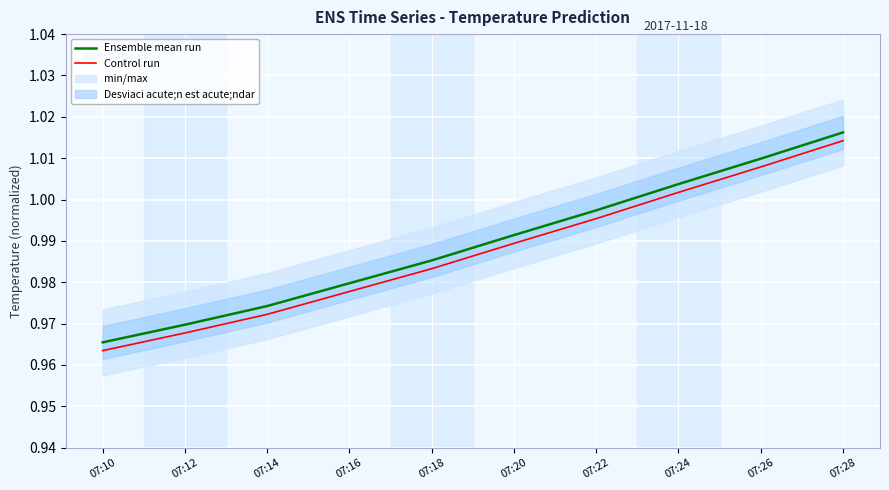

What is the highest value of the Ensemble mean run series?

1.0